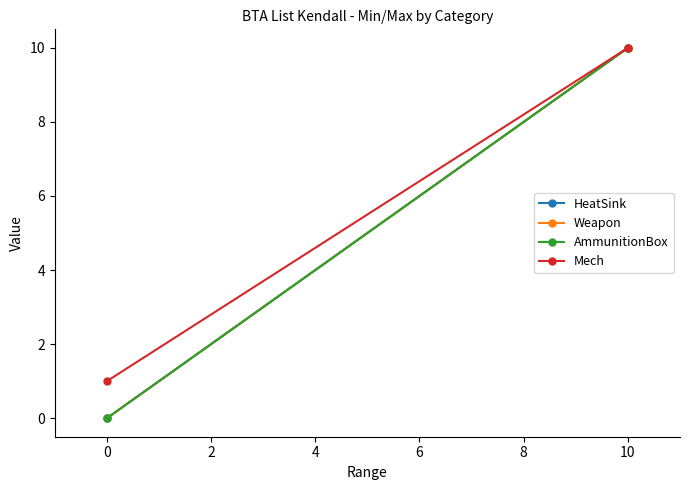

What is the total value across all series at 10?

40